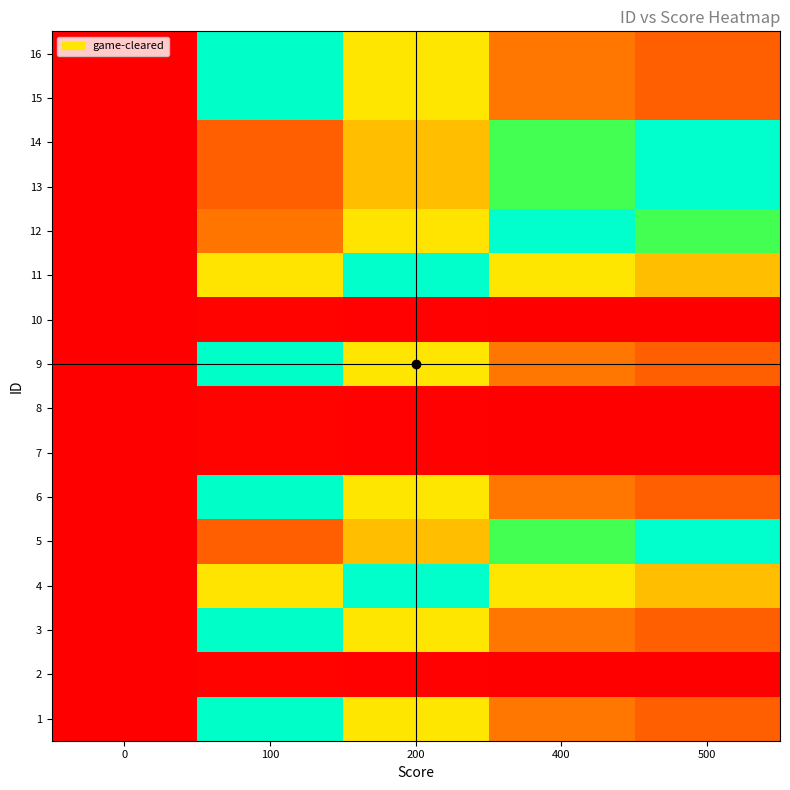

Between 0 and 500, which is larger?

500